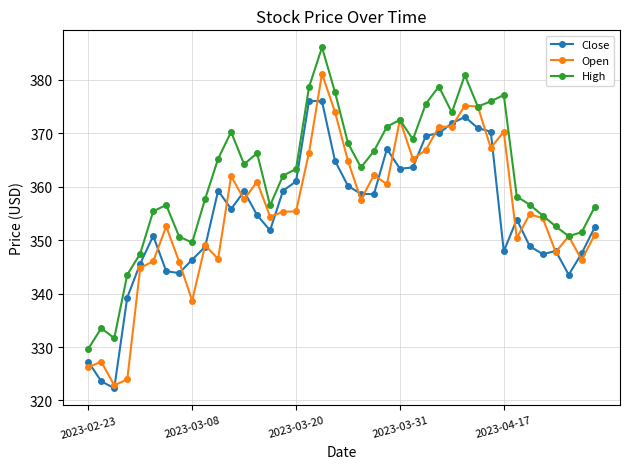

What is the value of the Open point at the 31st from the left?

375.0